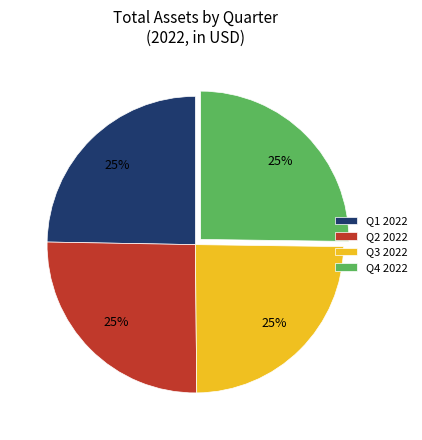

To the nearest percent, what portion does Q4 represent?

25%